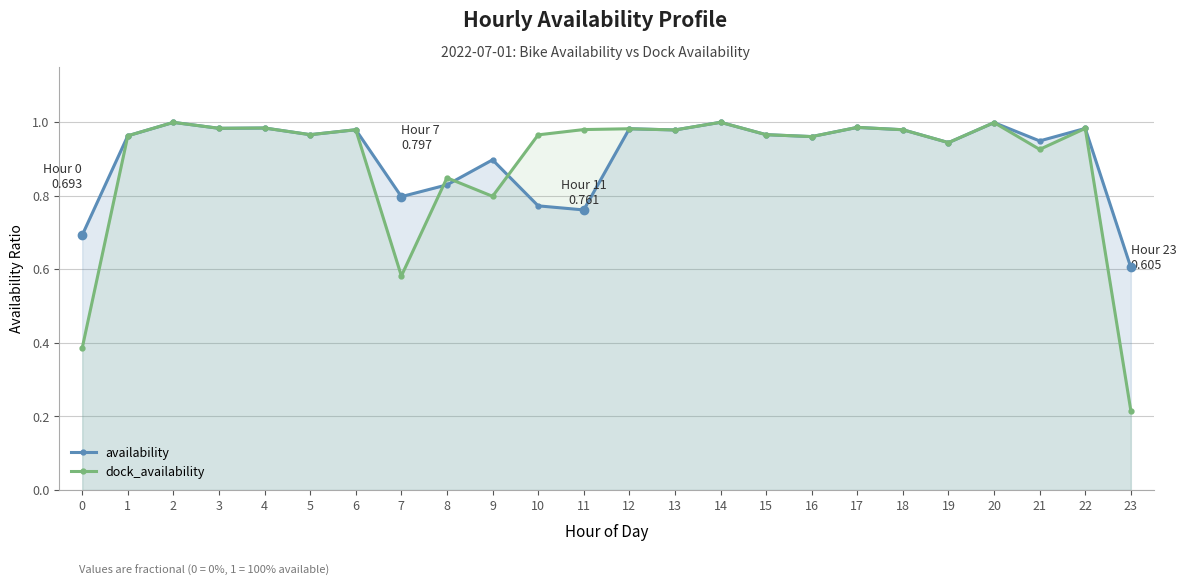

In dock_availability, how many points are higher than both neighbors (excluding endpoints)?

9